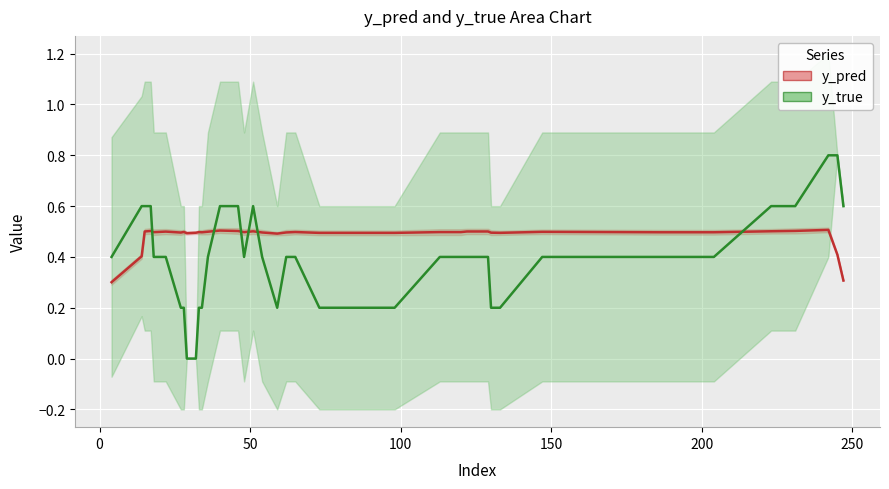

In y_pred, how many points are lower than both neighbors (excluding endpoints)?

8